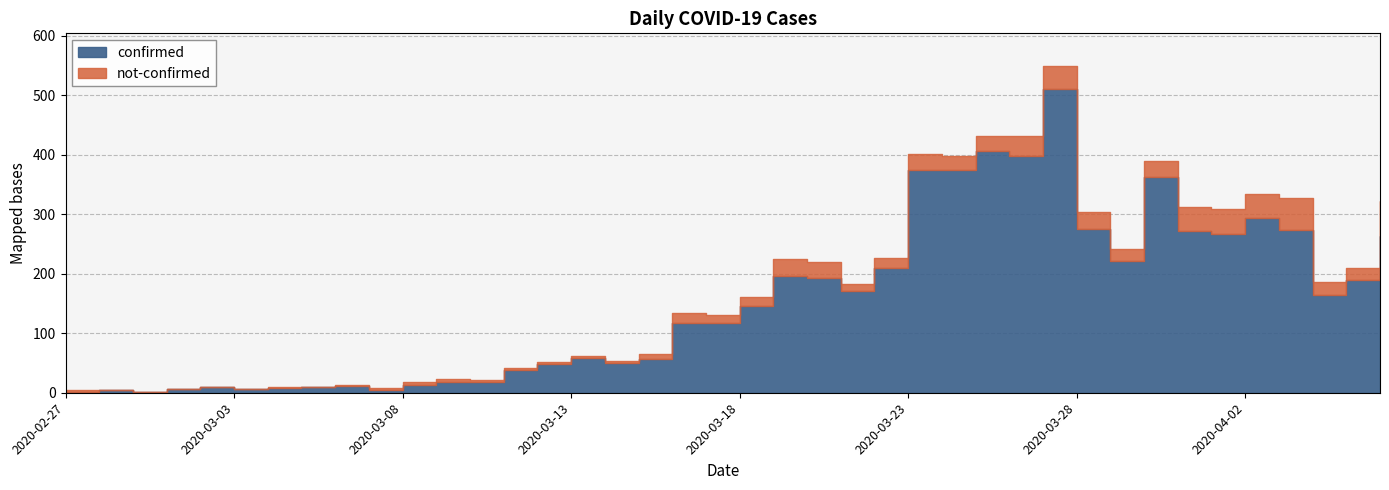

What is the difference between the highest and lowest values at 2020-03-18?

131